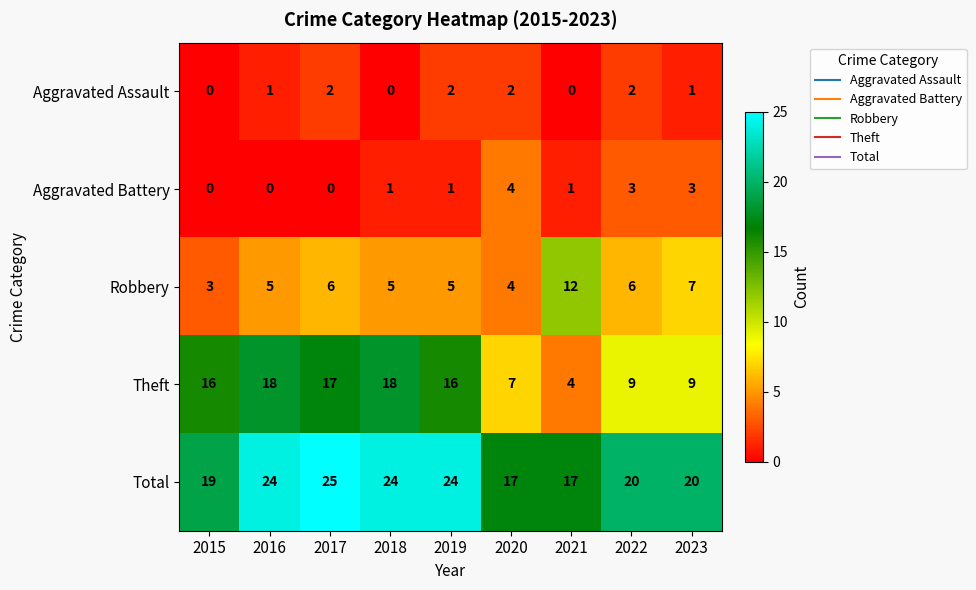

True or false: Aggravated Assault has a value of 1 at 2023.

True